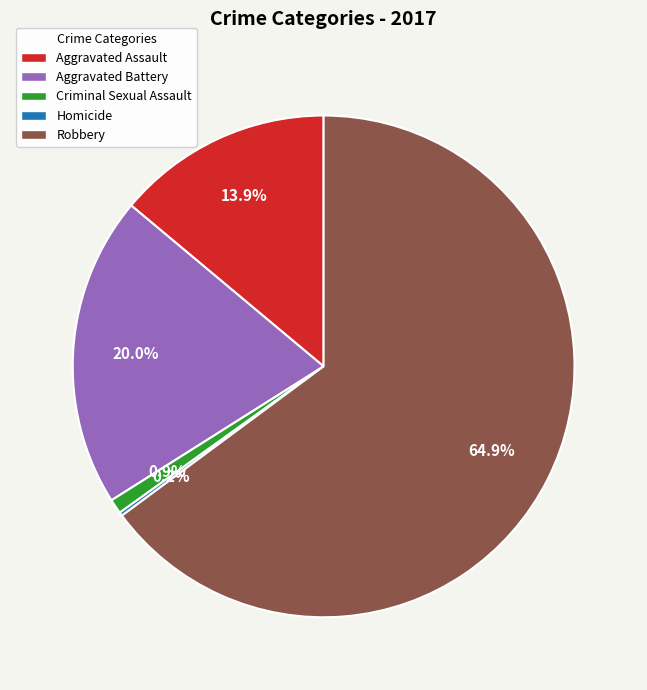

To the nearest percent, what percentage of the pie is Robbery?

65%